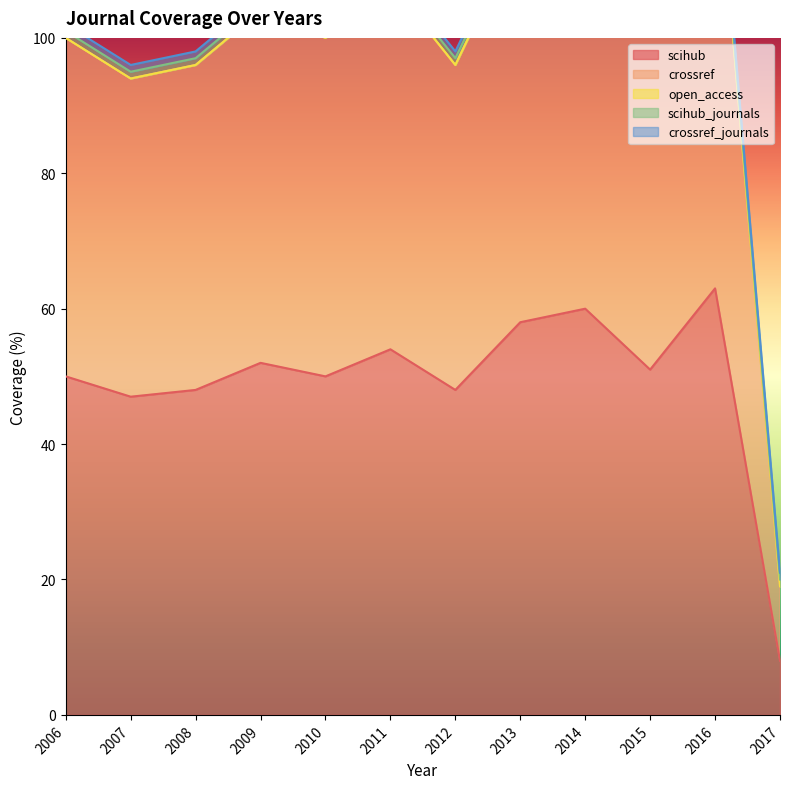

Is it true that scihub_journals equals 1 at 2012?

True